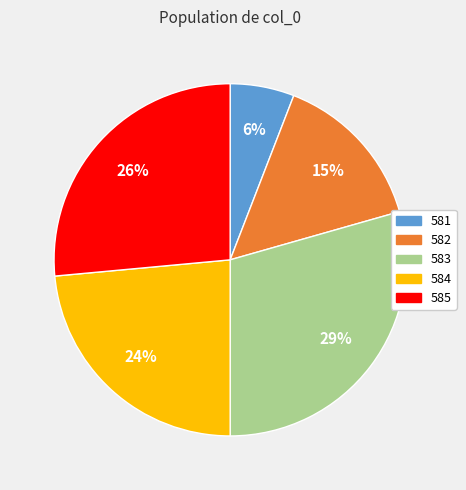

Rank the categories by value from highest to lowest.

583, 585, 584, 582, 581